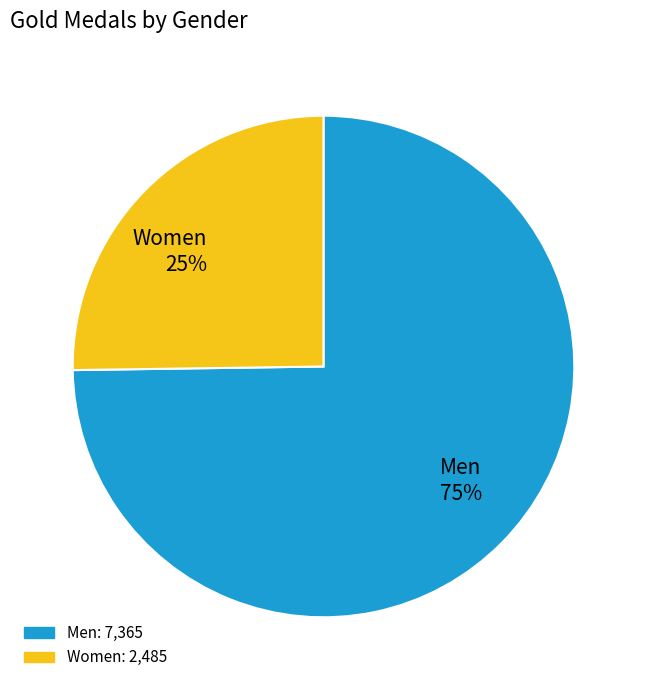

True or false: Men accounts for 60% of the total.

False